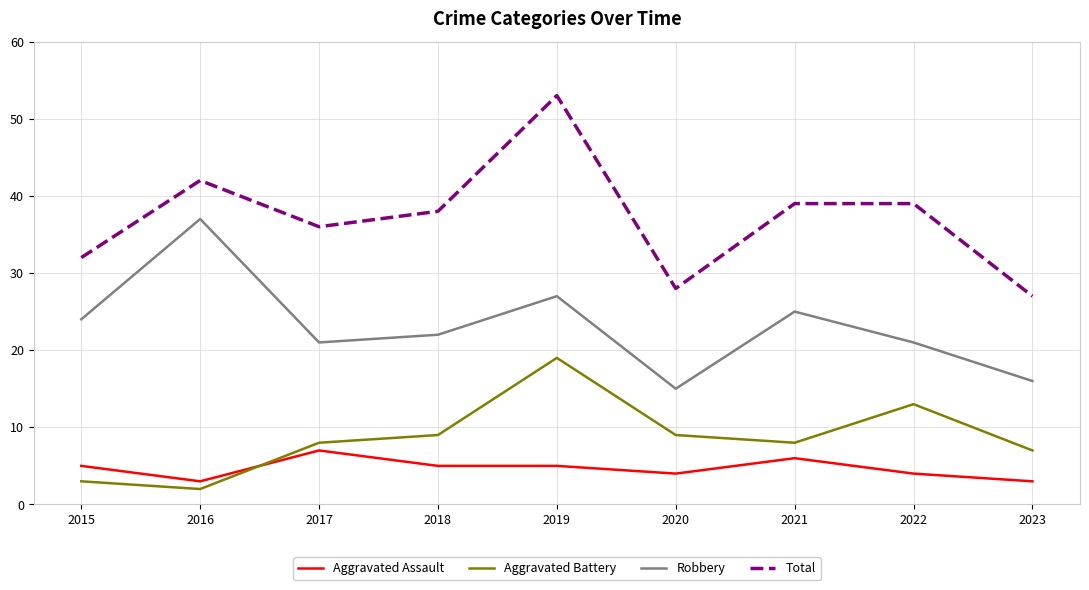

What is the difference between the maximum and minimum values in the Aggravated Assault series?

4